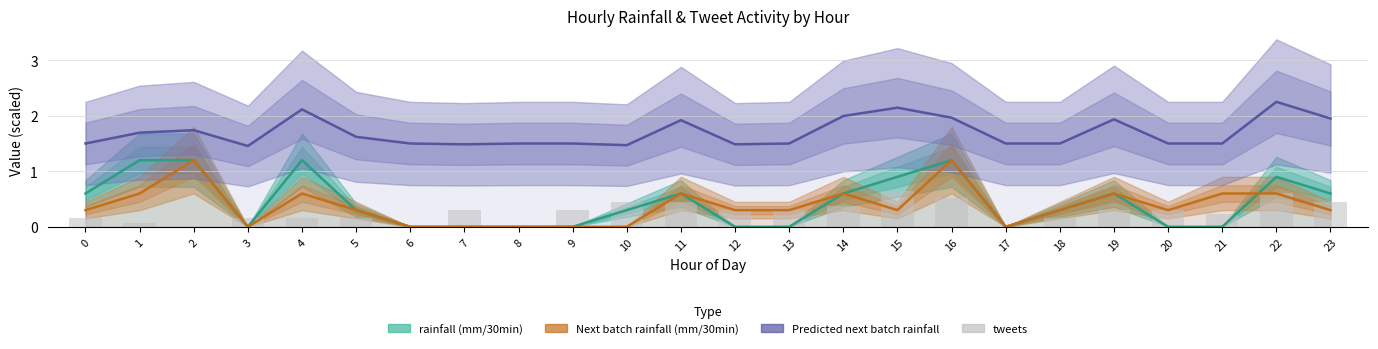

What is the difference between the maximum and minimum values in the rainfall (mm/30min) series?

1.2